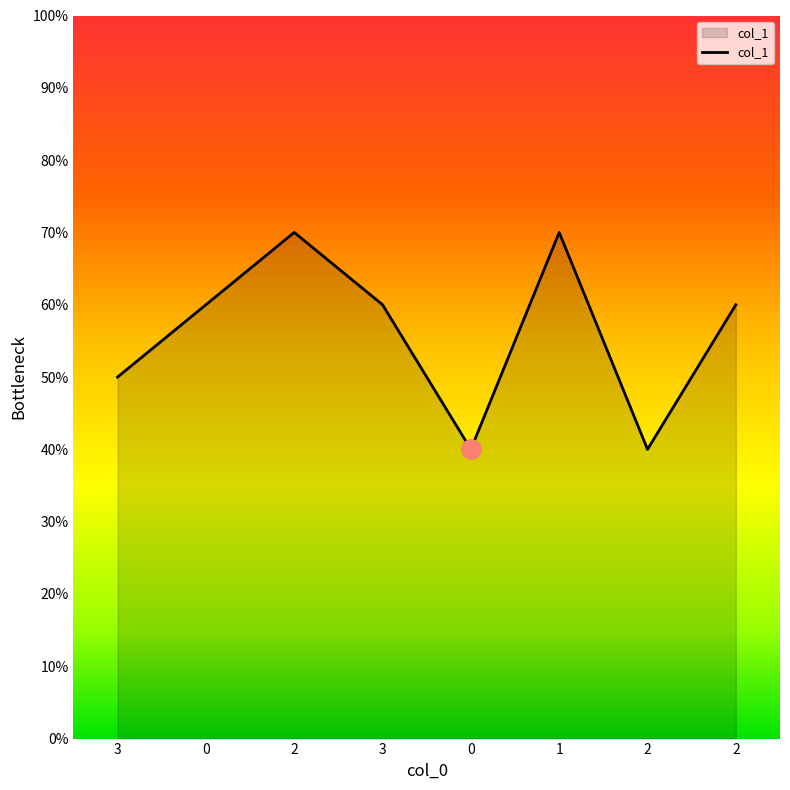

Rank the categories by value from lowest to highest.

0, 2, 3, 0, 3, 2, 2, 1